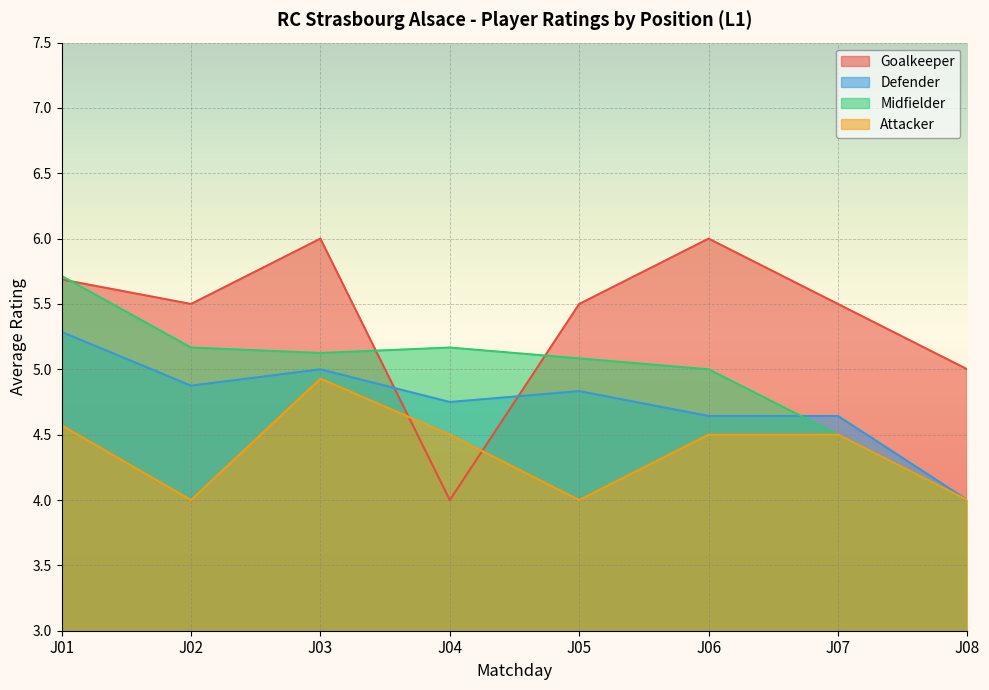

Which category has the highest value in the Midfielder series?

J01